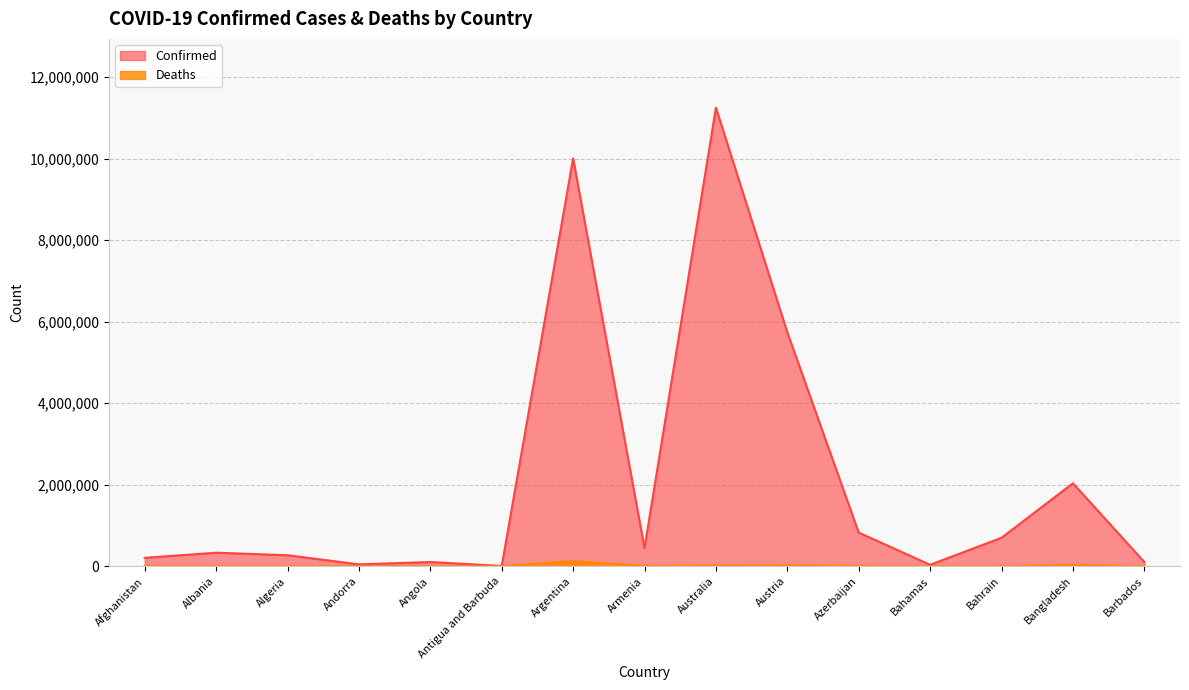

How many distinct data groups are displayed?

2